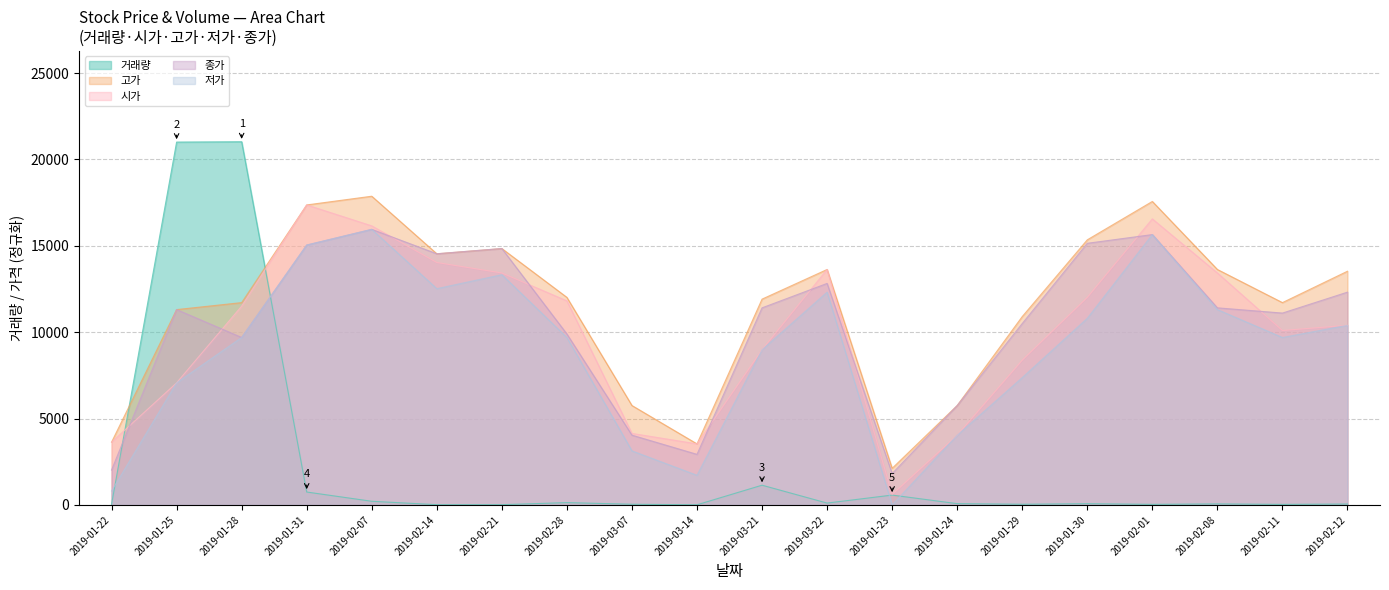

At which label does 저가 first exceed 9692?

2019-01-28